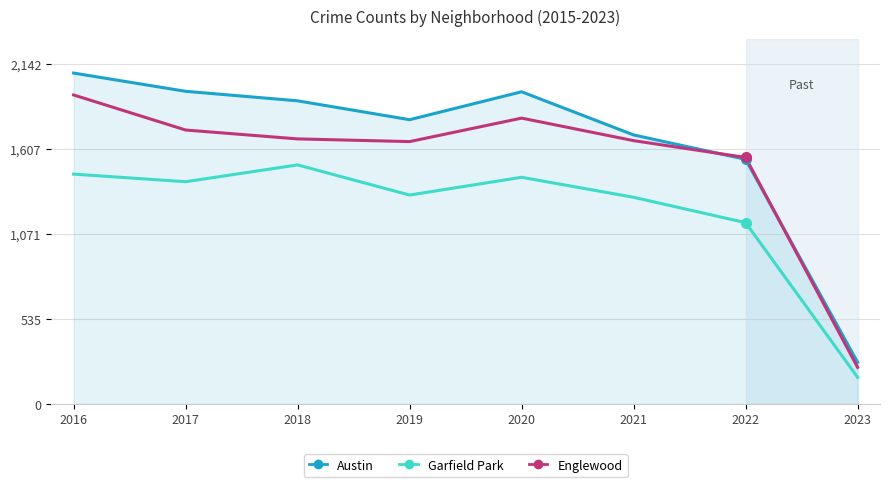

What is the sum of all Austin values?

13229